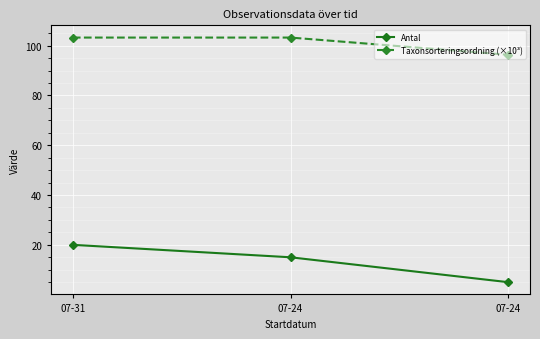

Does the chart have visible grid lines?

Yes